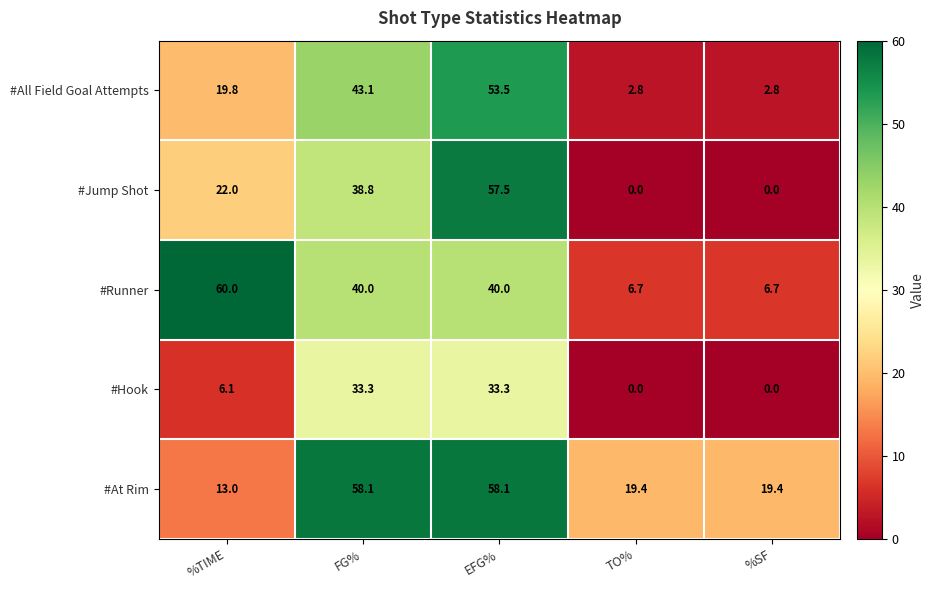

Is it true that #All Field Goal Attempts equals 4.8 at TO%?

False